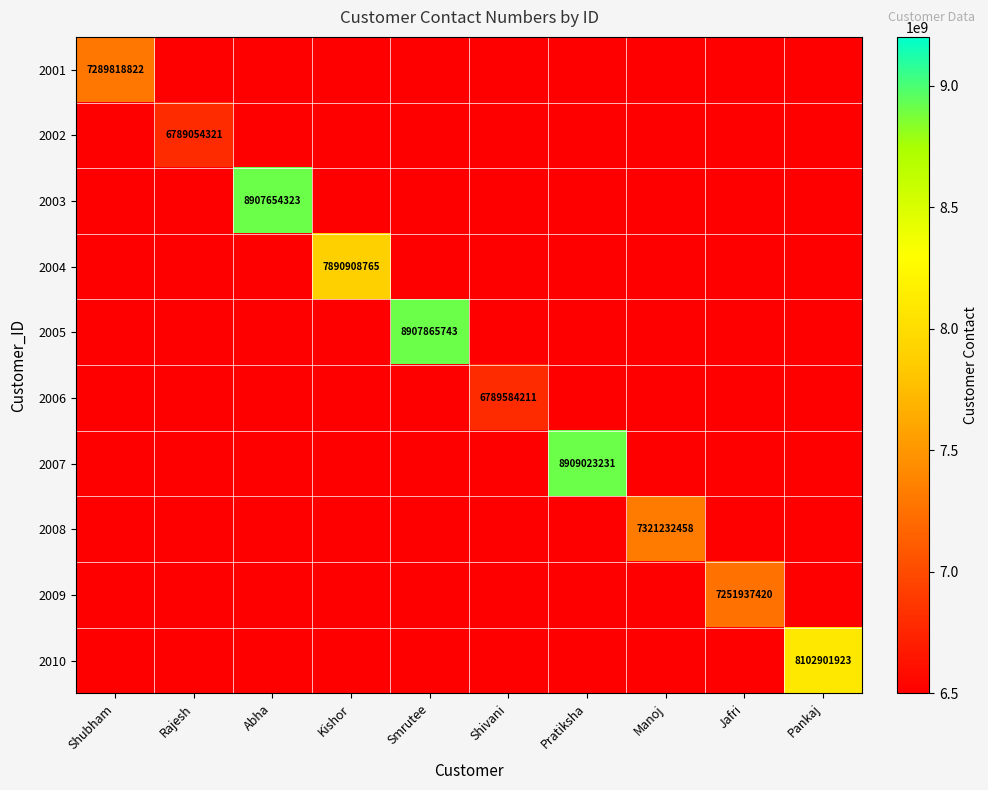

What is the highest value of the 2003 series?

8907654323